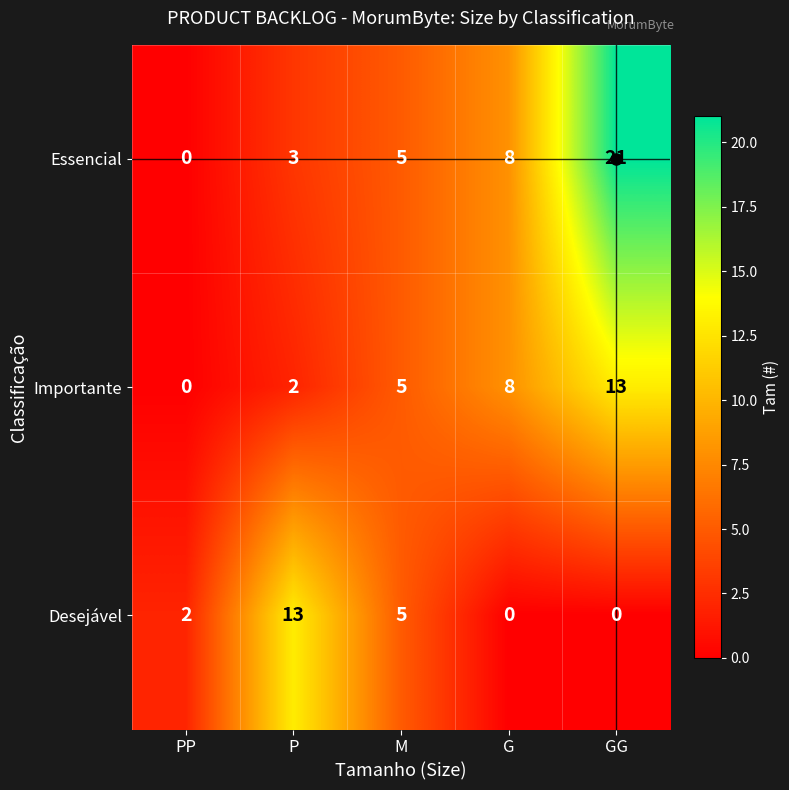

Which series has the largest range (max minus min)?

Essencial